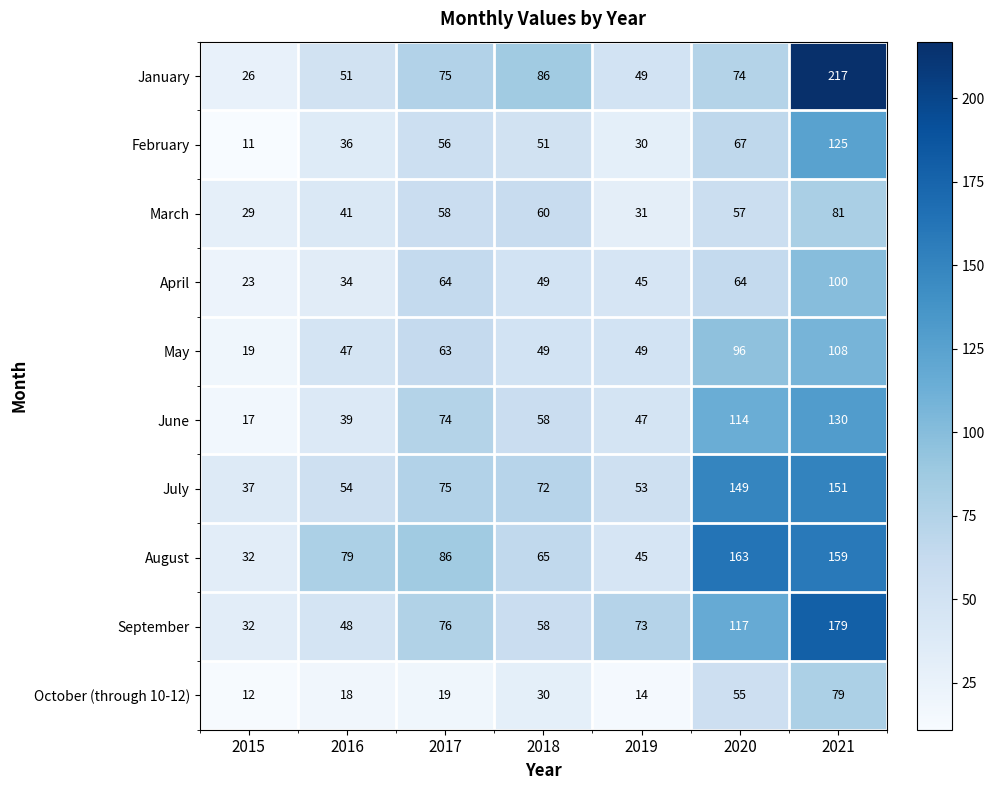

True or false: March has a value of 45 at 2019.

False